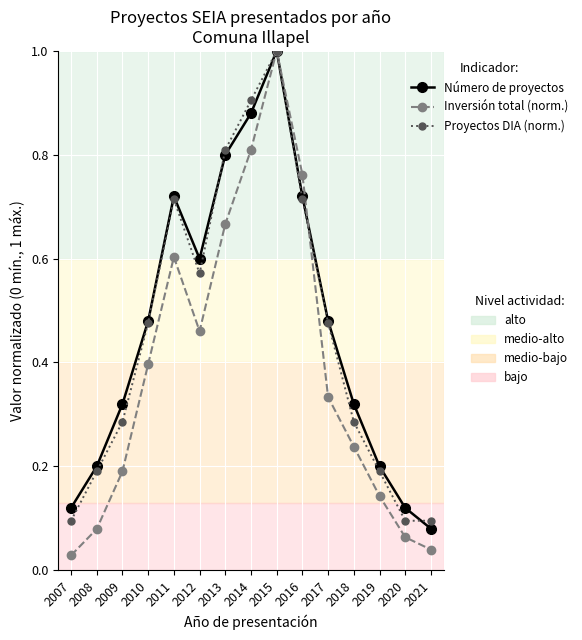

Does the chart display data point markers on the line(s)?

Yes